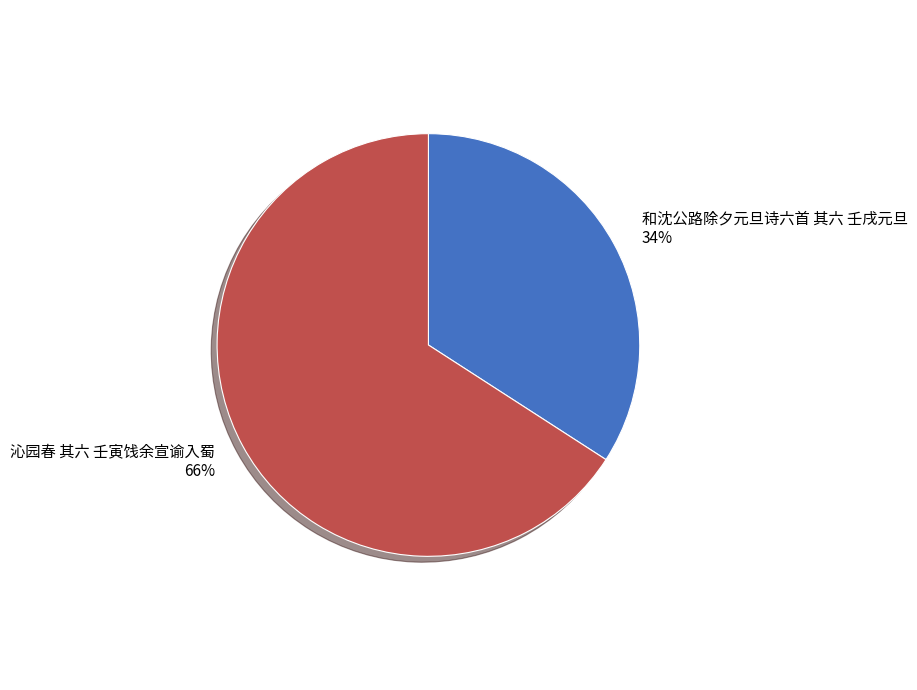

Which category has the biggest portion of the pie?

沁园春 其六 壬寅饯余宣谕入蜀